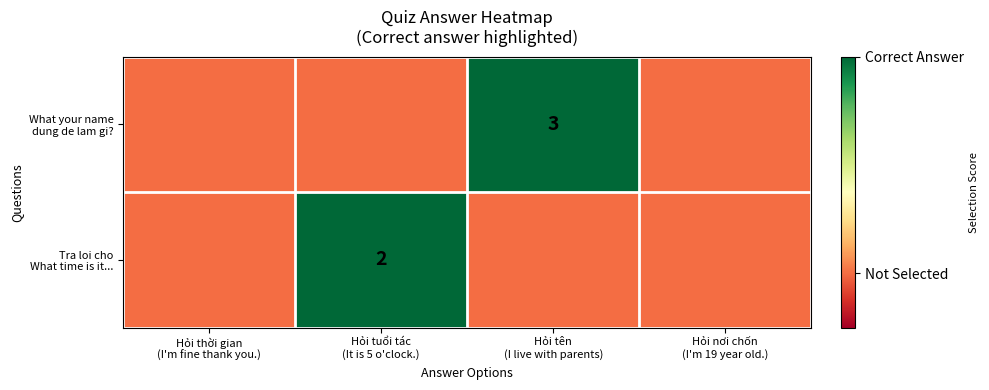

True or false: What your name dung de lam gi? has a value of 0.4 at Hỏi tên (I live with parents).

False